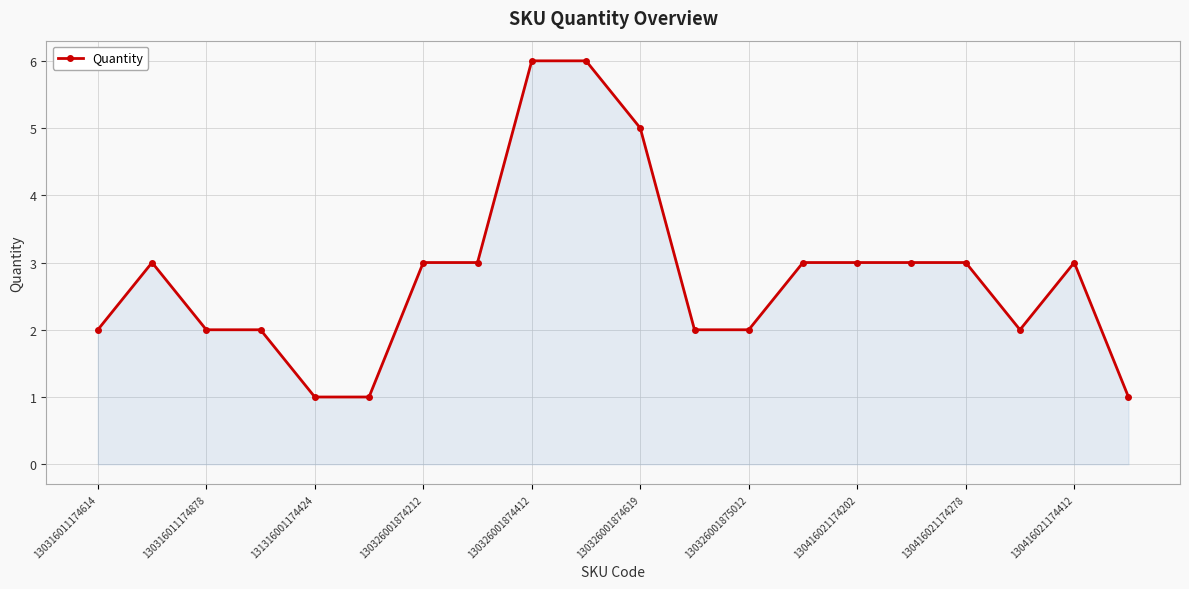

What is the maximum value shown in the chart?

6